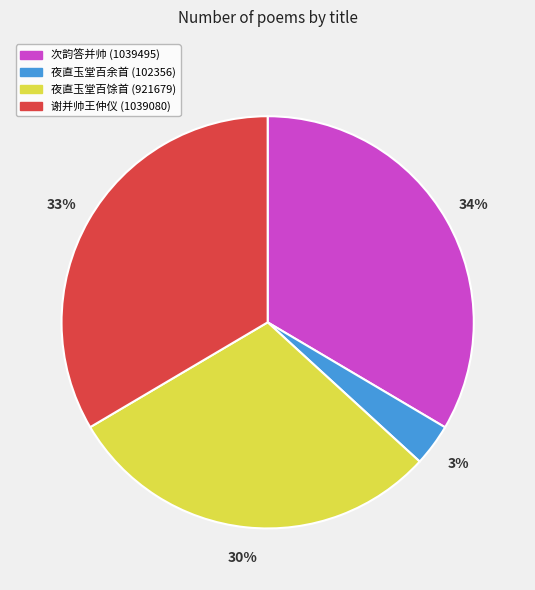

How many segments does this pie chart have?

4